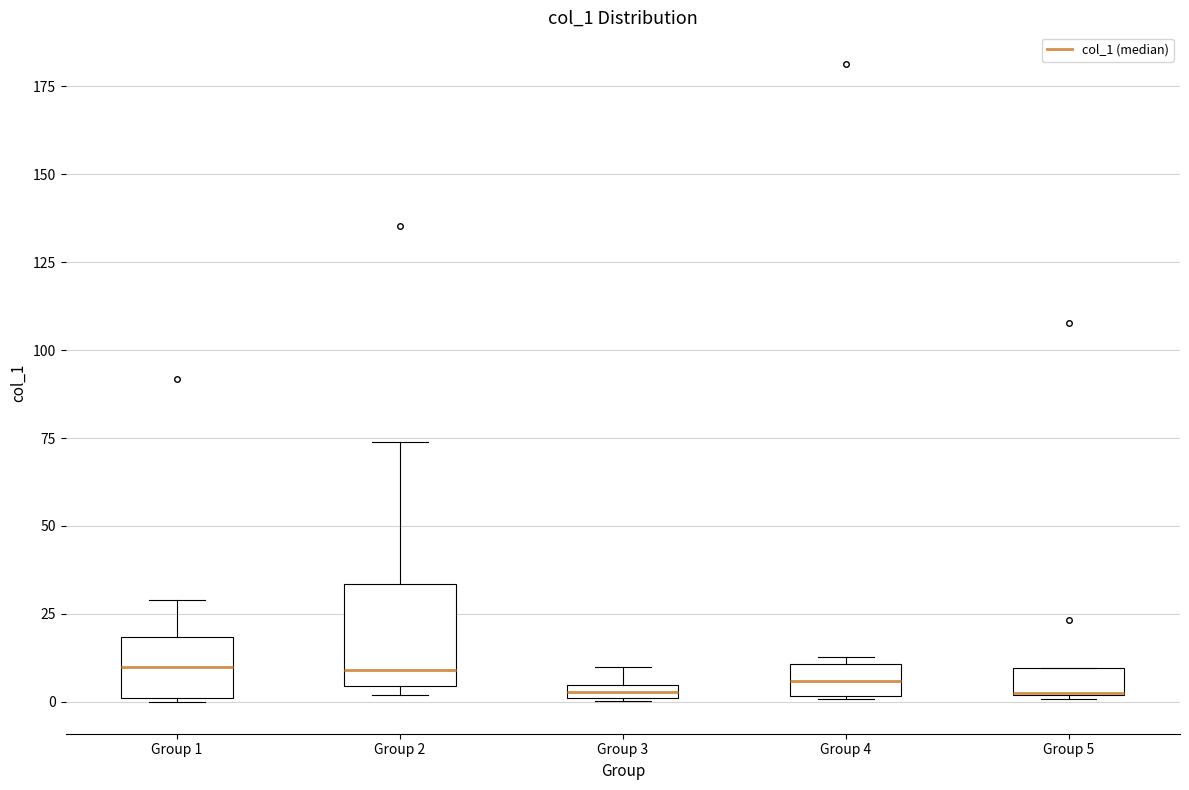

Comparing the boxes themselves (not the whiskers), which one is the tallest?

Group 2